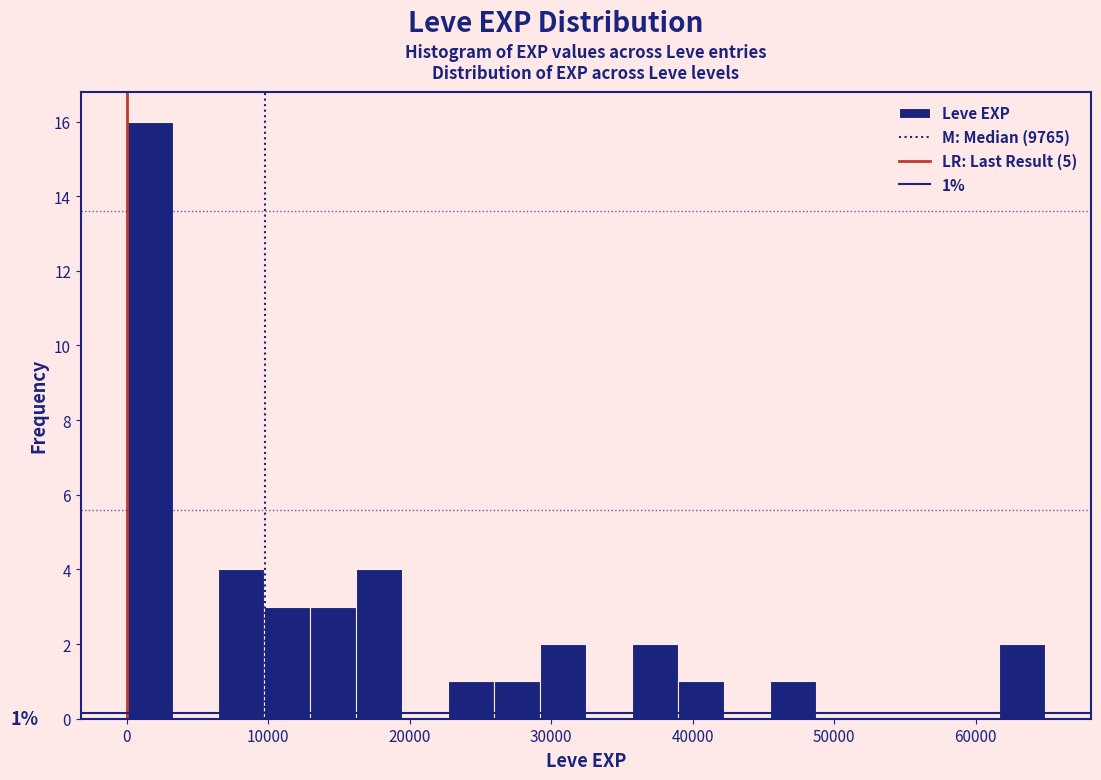

Read against the x-axis, roughly where is the centre of the tallest bar?

2000